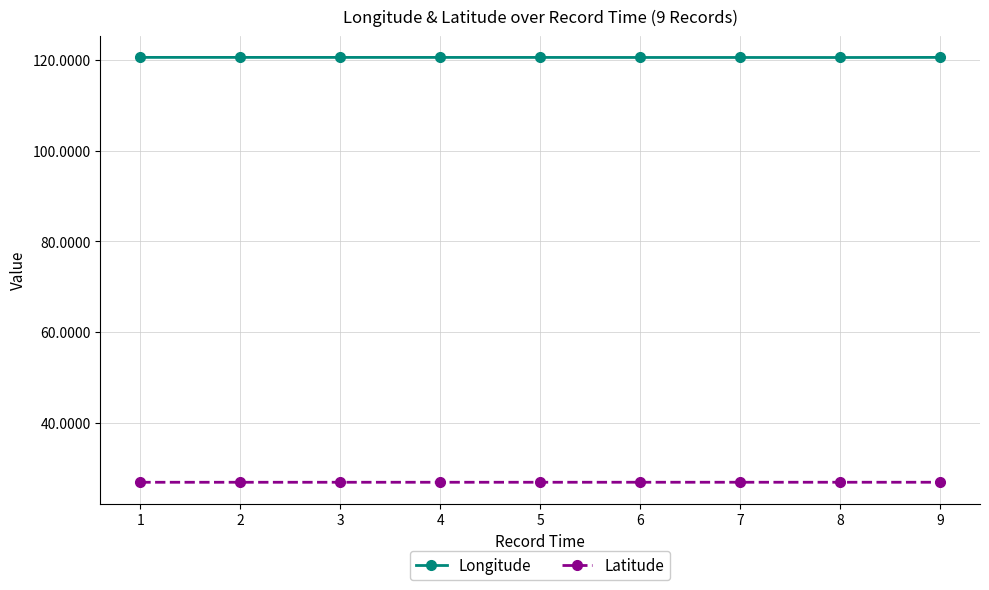

What is the difference between the highest and lowest values at 1?

93.7